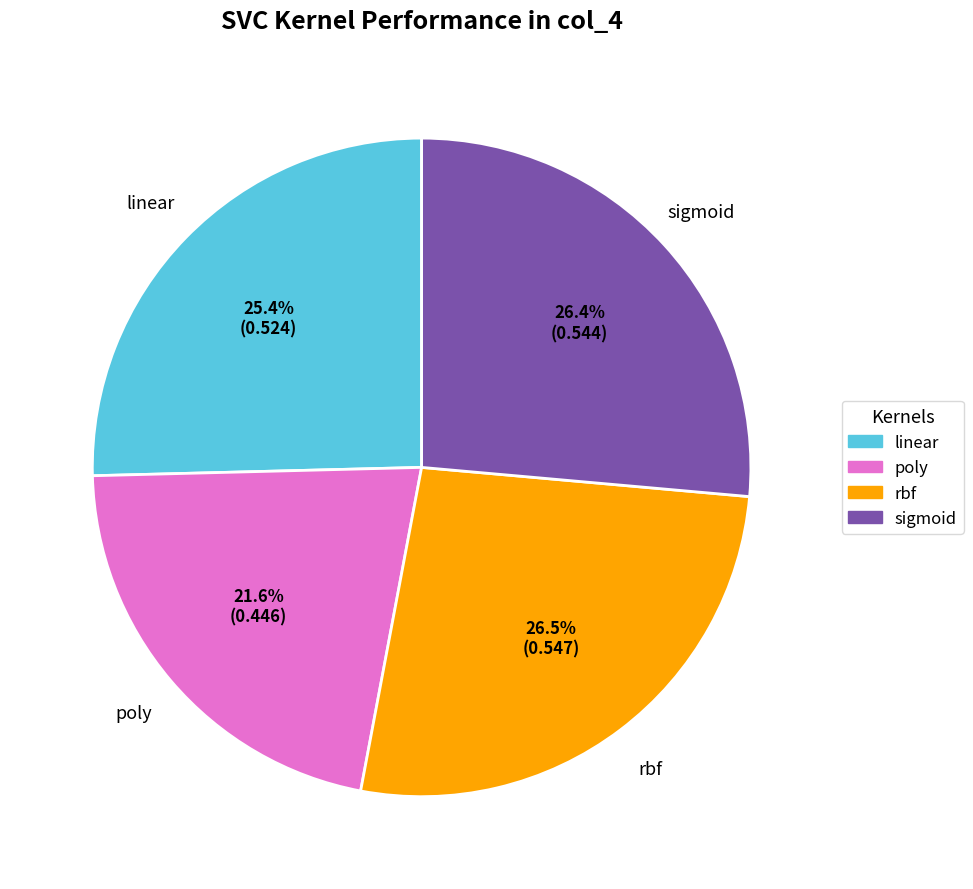

Is there a majority slice in this chart?

No